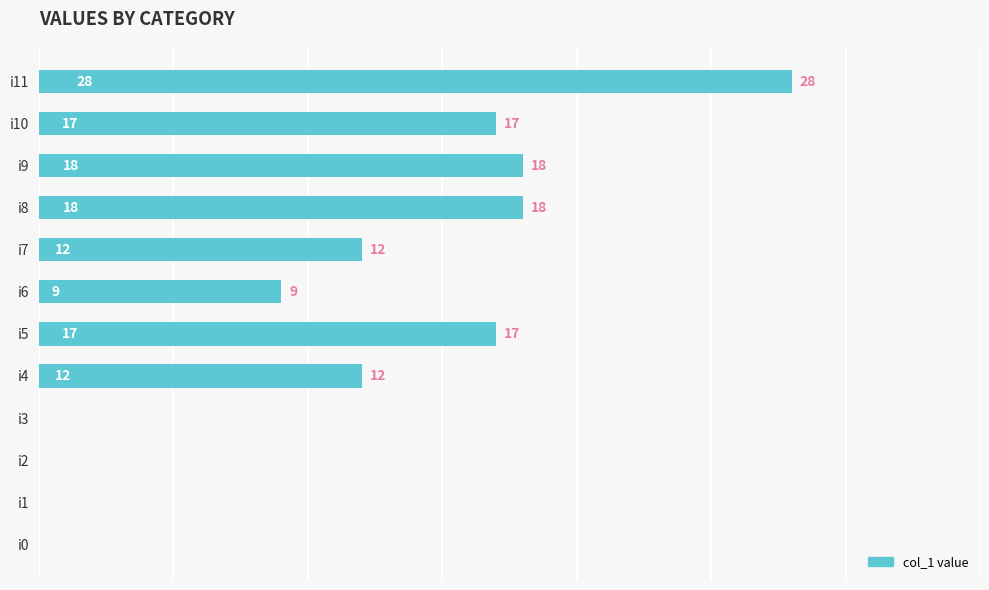

What is the sum of all values?

131